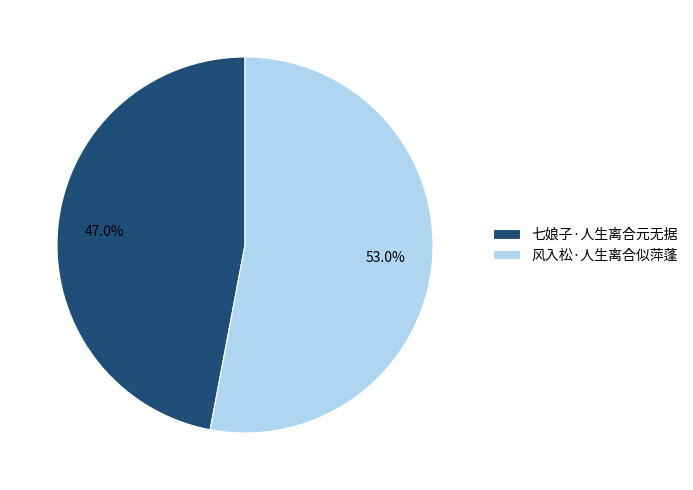

To the nearest percent, what is the difference between the largest and smallest slice percentages?

6%